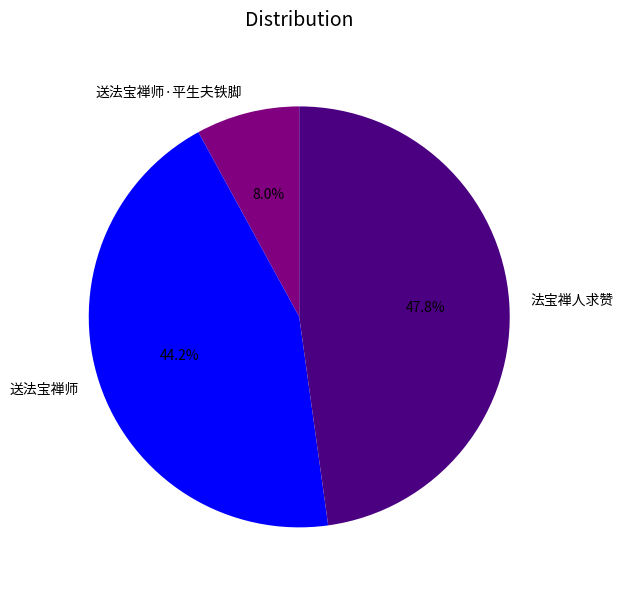

Rank the categories by value from highest to lowest.

法宝禅人求赞, 送法宝禅师, 送法宝禅师·平生夫铁脚